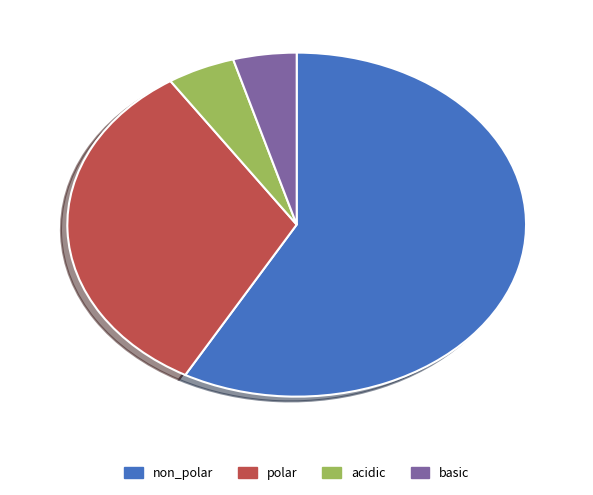

Do non_polar and acidic together represent more than half of the pie?

Yes